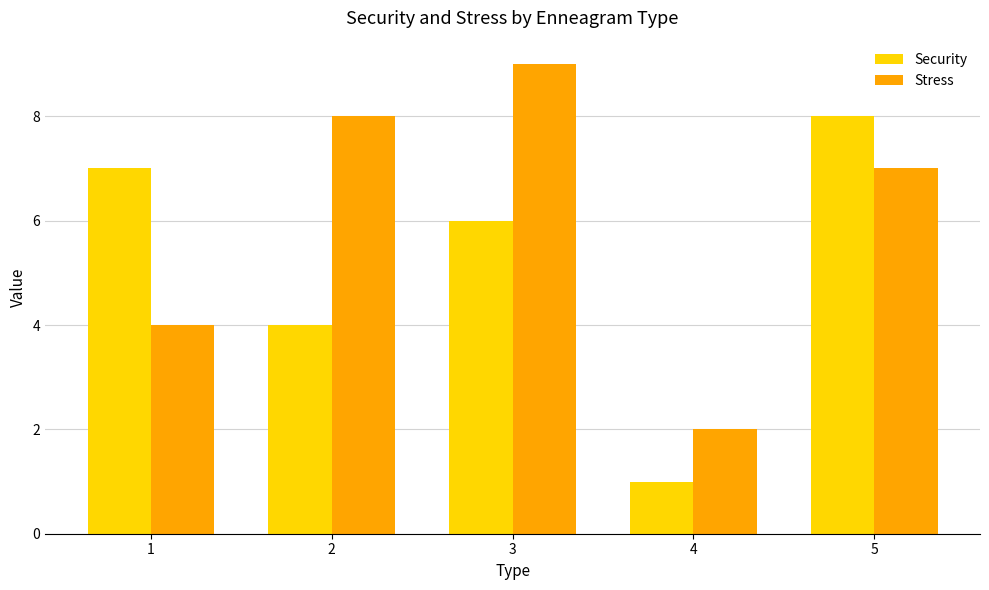

At how many categories does at least one series exceed 1?

5